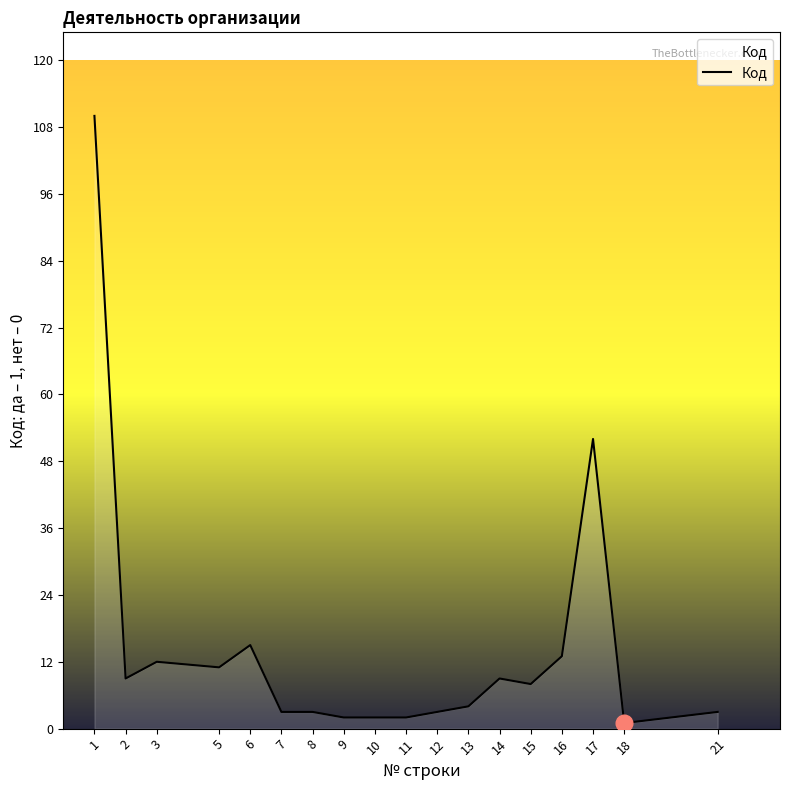

How many values are below 8?

9